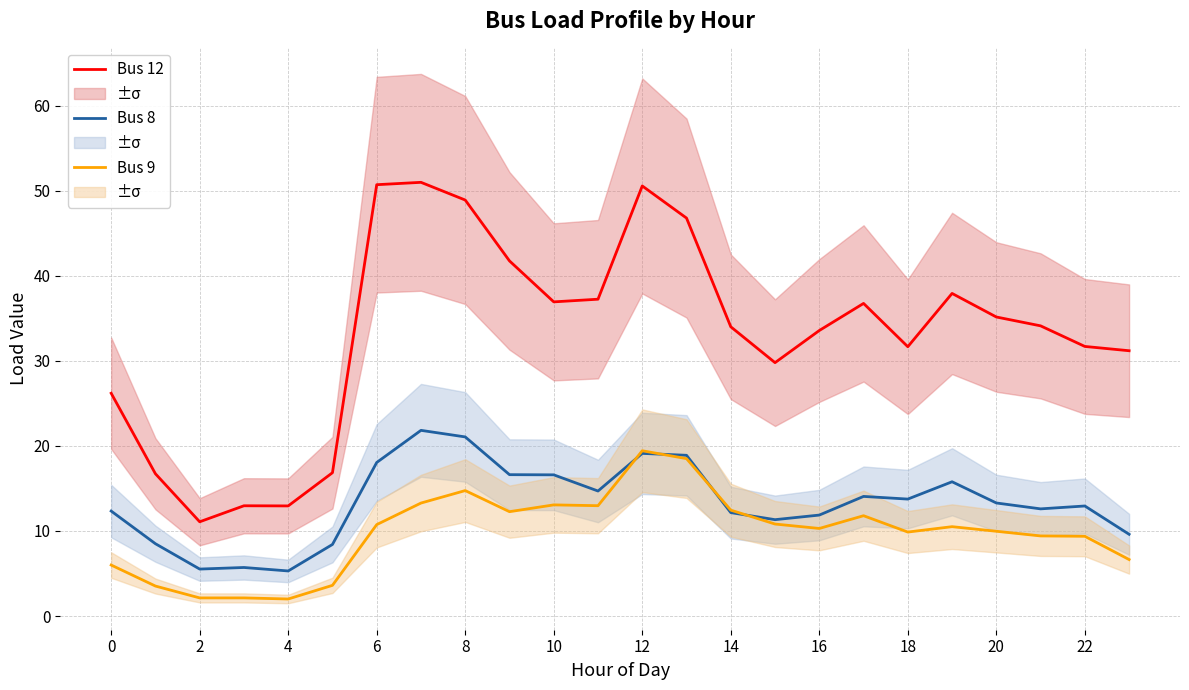

Is the value of Bus 12 at 22 greater than the value of Bus 8 at 14?

Yes